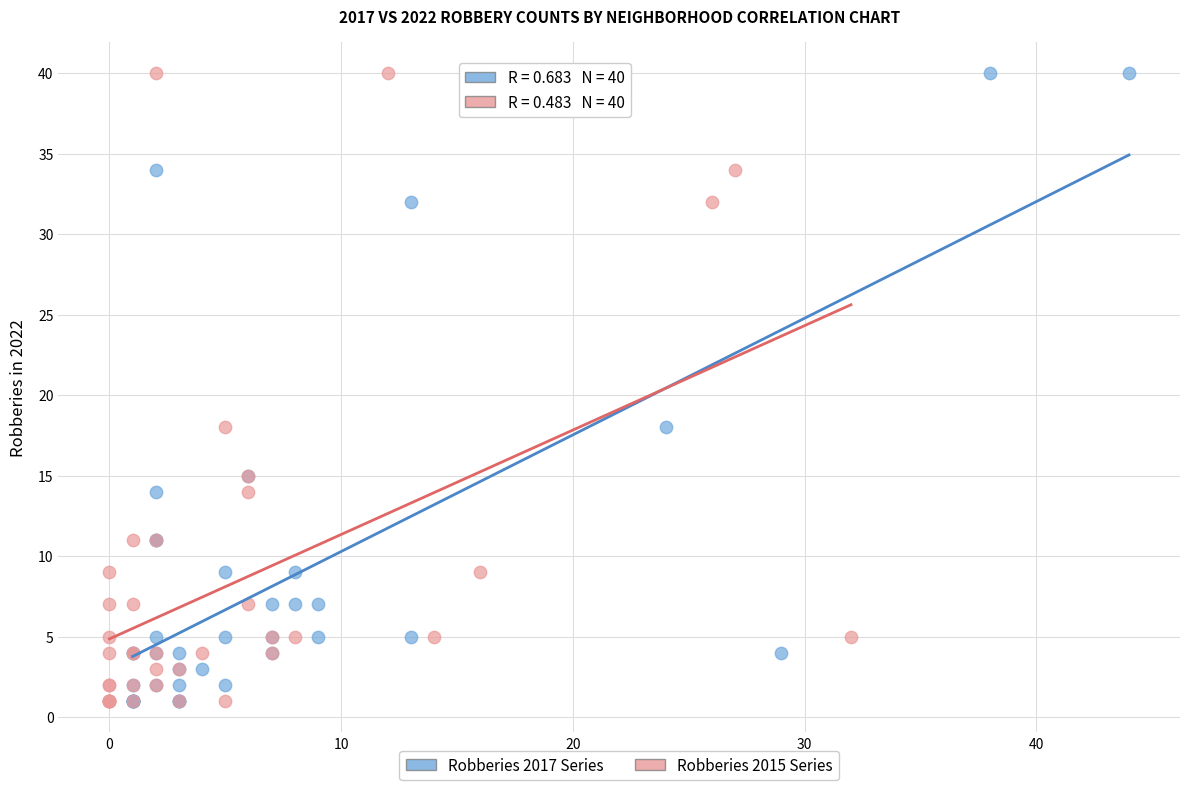

What are all the series names shown in the legend?

Robberies 2017 Series, Robberies 2015 Series